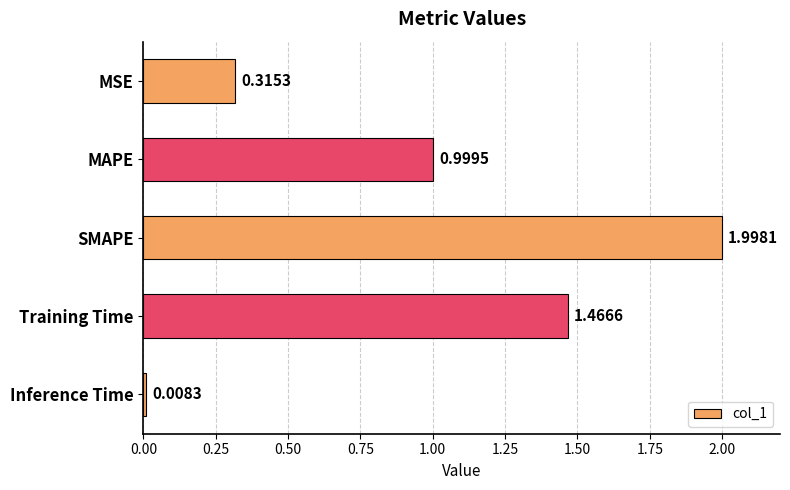

What is the label of the 3rd bar from the top?

SMAPE